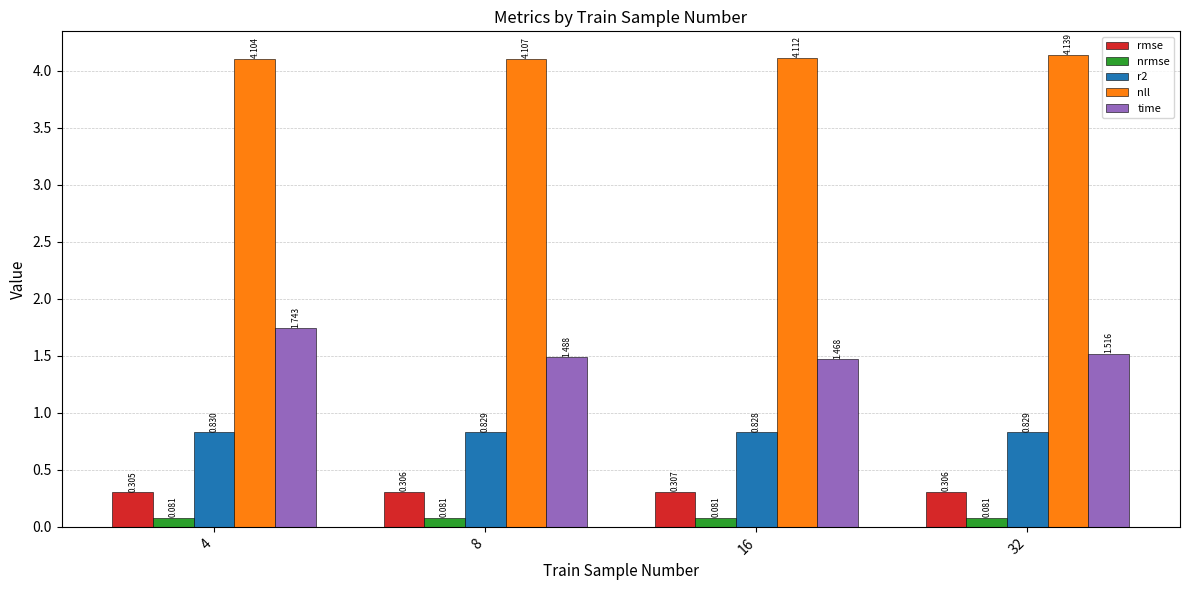

Between 8 and 32, which series saw the biggest shift?

nll